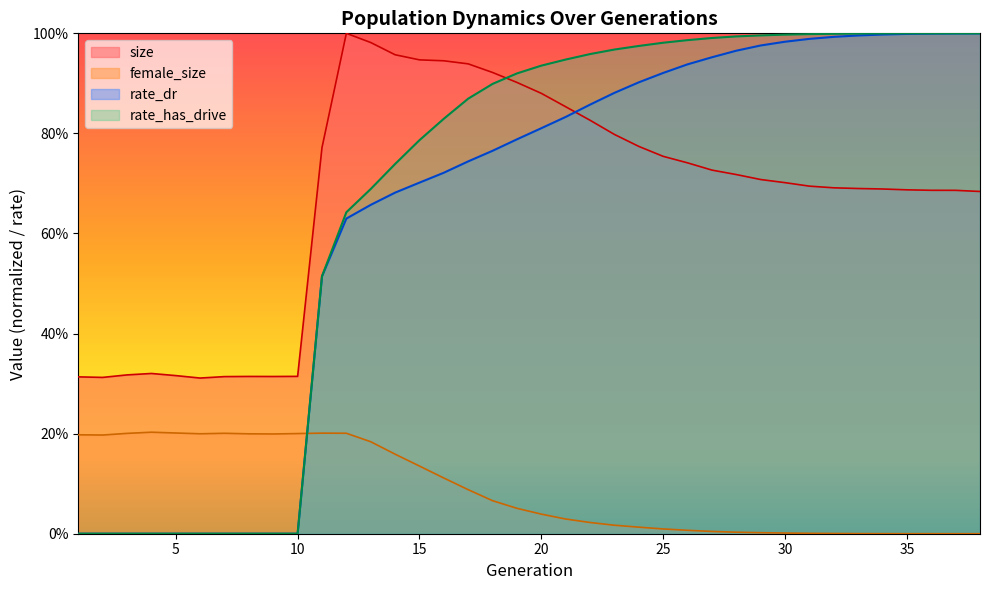

The value of rate_dr at 4 is -0.5. True or false?

False